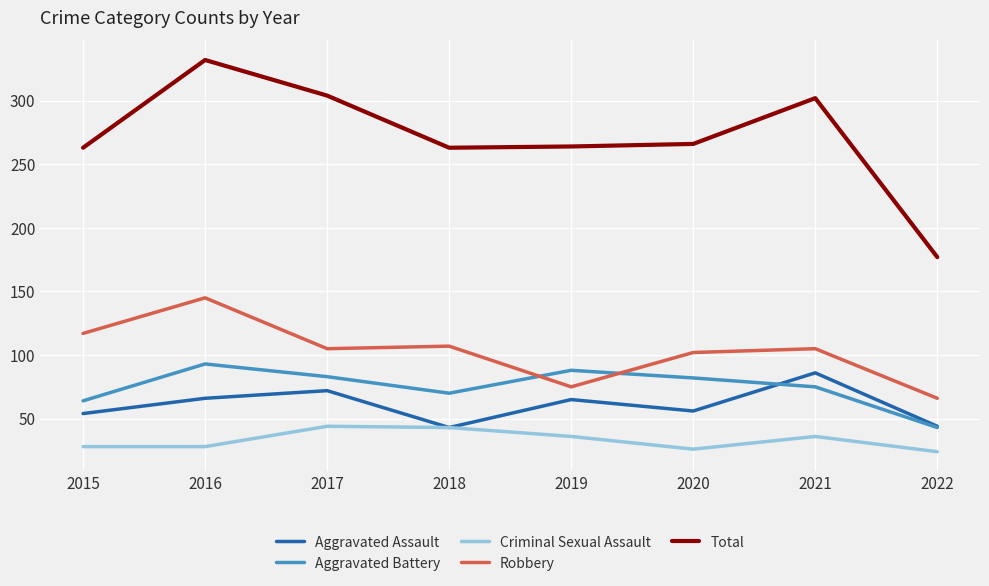

At which category is the sum across all series the highest?

2016